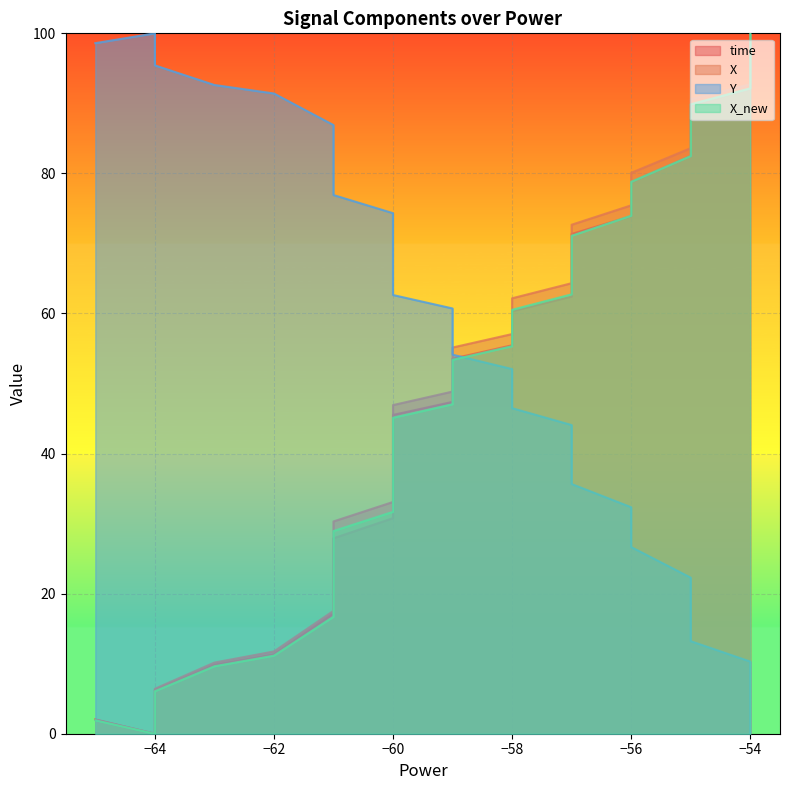

How many data points does each series have?

40